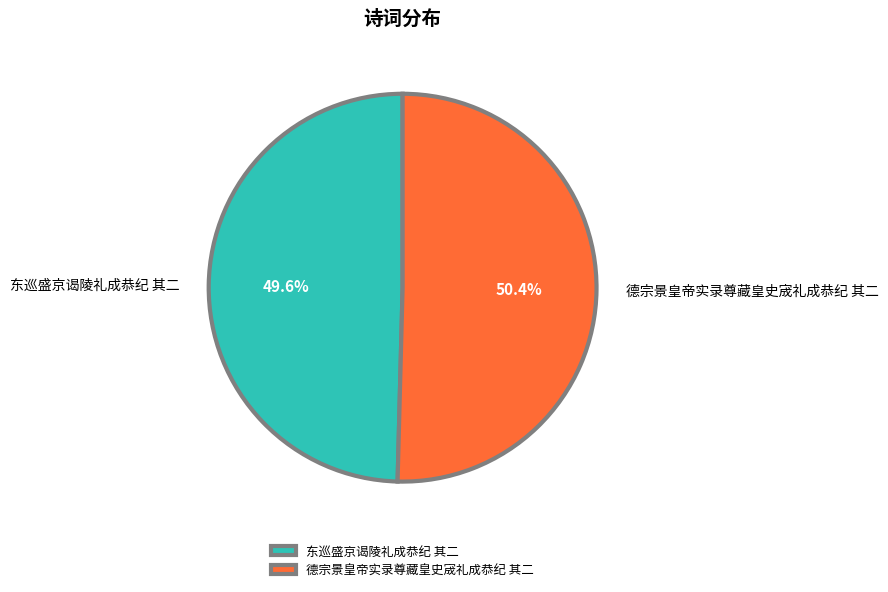

How many slices are in this pie chart?

2